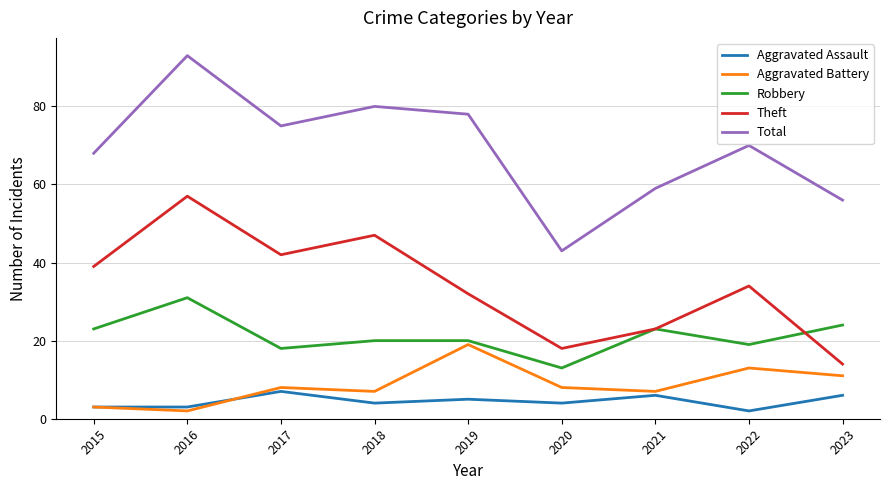

What is the difference between the Robbery values at 2019 and 2020?

7